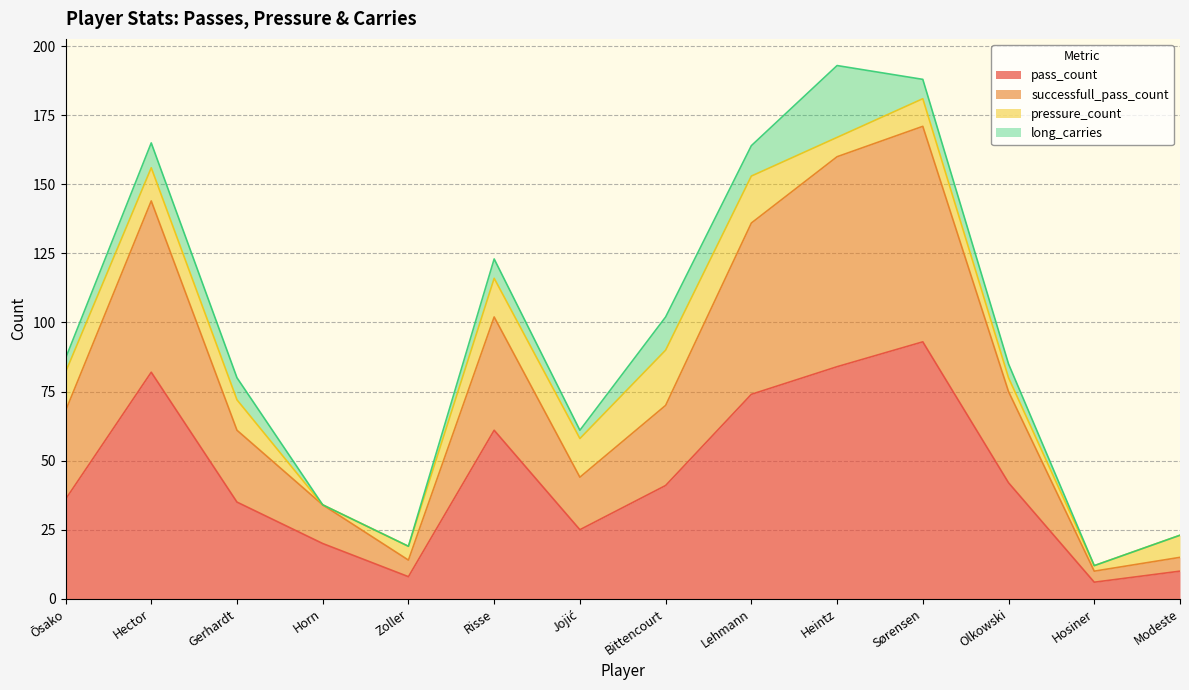

What value does the pass_count series have at Heintz, to the nearest 5?

85